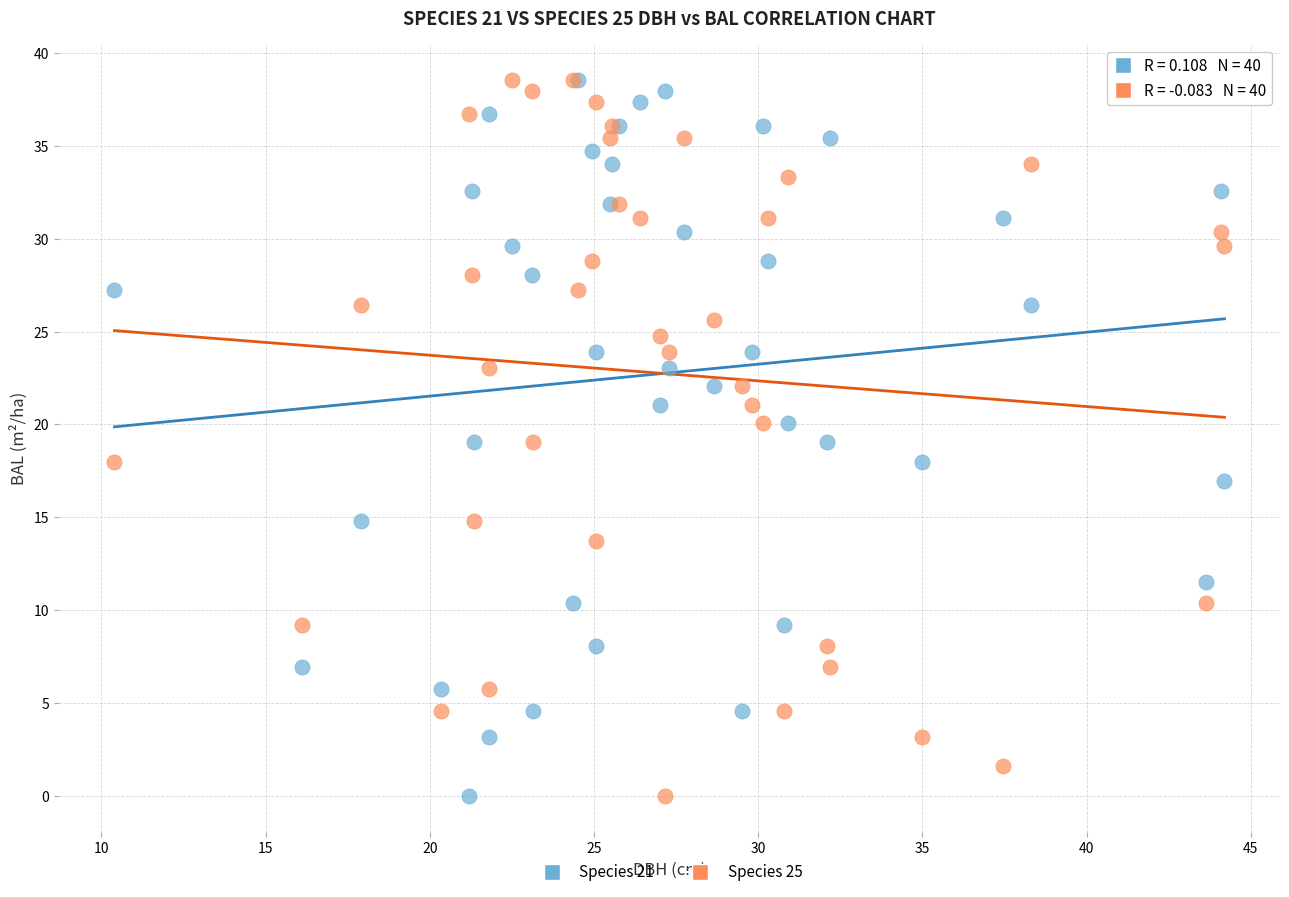

What are all the series names shown in the legend?

Species 21, Species 25